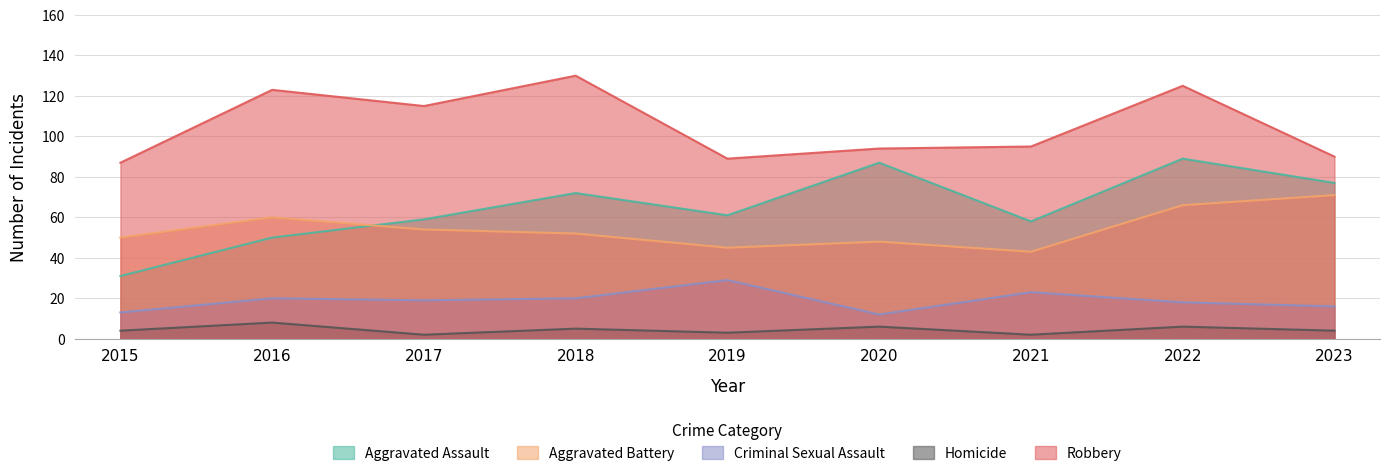

Does the chart have visible grid lines?

Yes